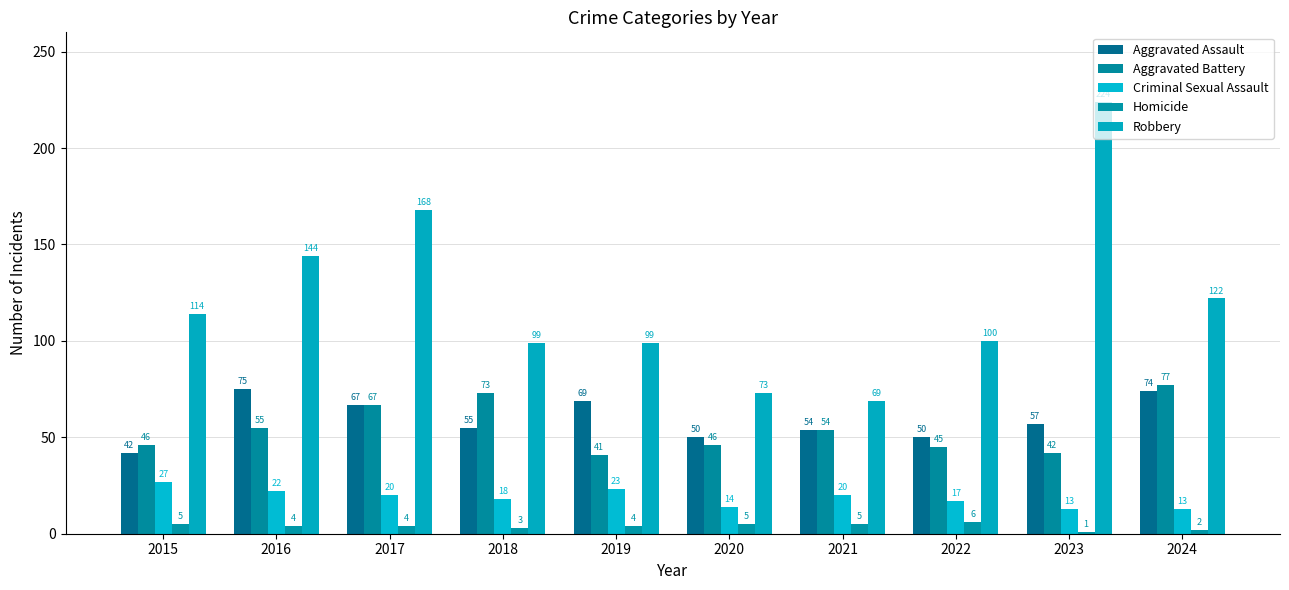

Rank the series by their maximum value, from highest to lowest.

Robbery, Aggravated Battery, Aggravated Assault, Criminal Sexual Assault, Homicide